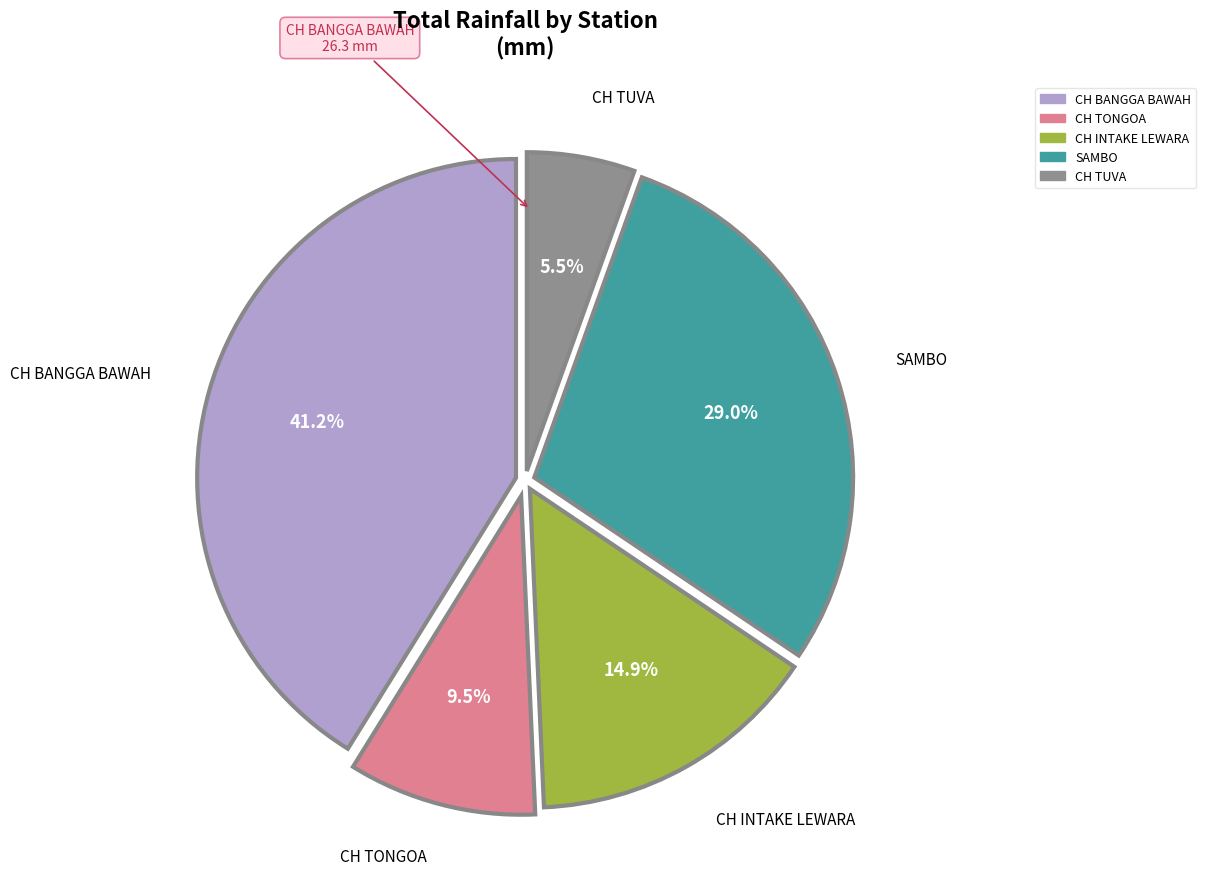

Which category has the biggest portion of the pie?

CH BANGGA BAWAH